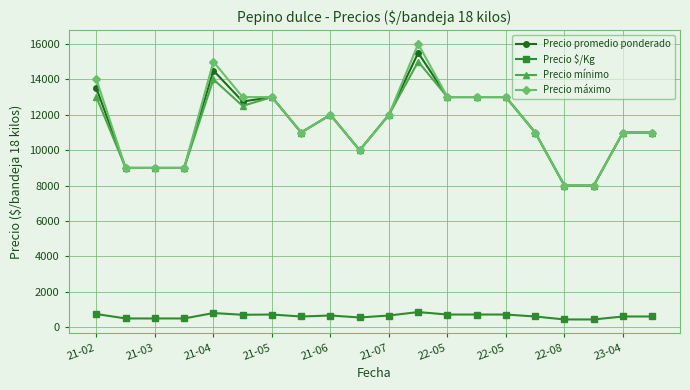

How many distinct data groups are displayed?

4